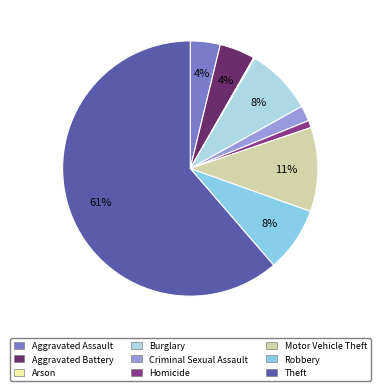

Which has a higher value, Aggravated Battery or Robbery?

Robbery